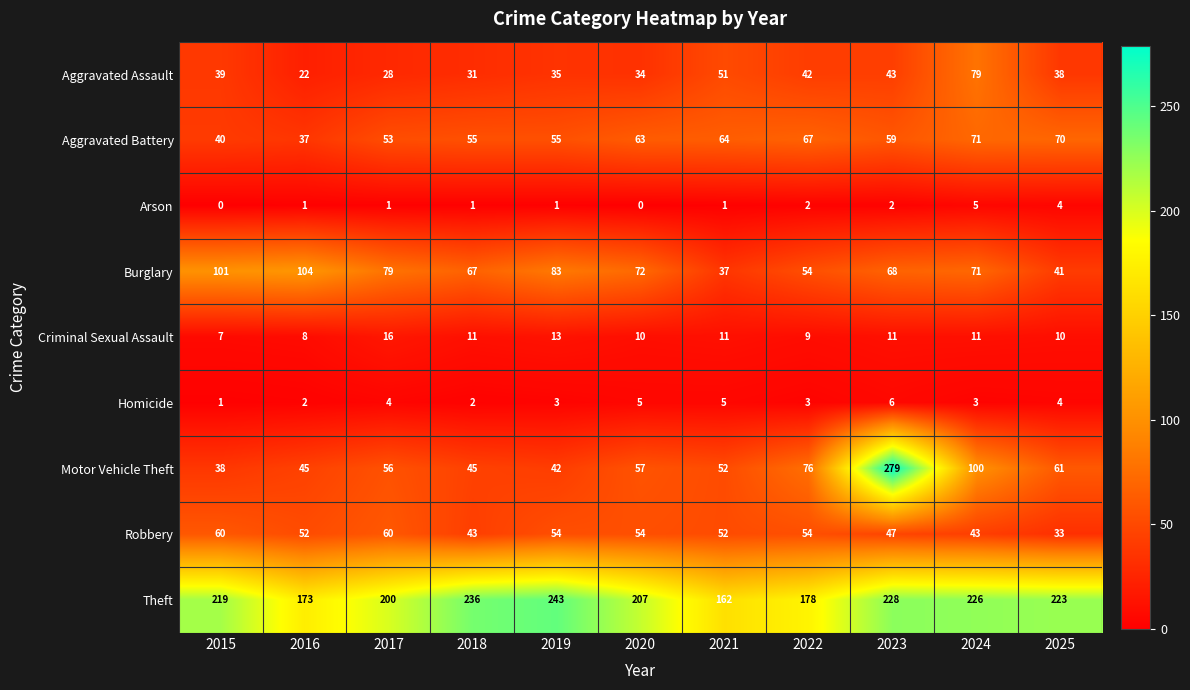

What is the sum of the Aggravated Assault values at 2021 and 2023?

94